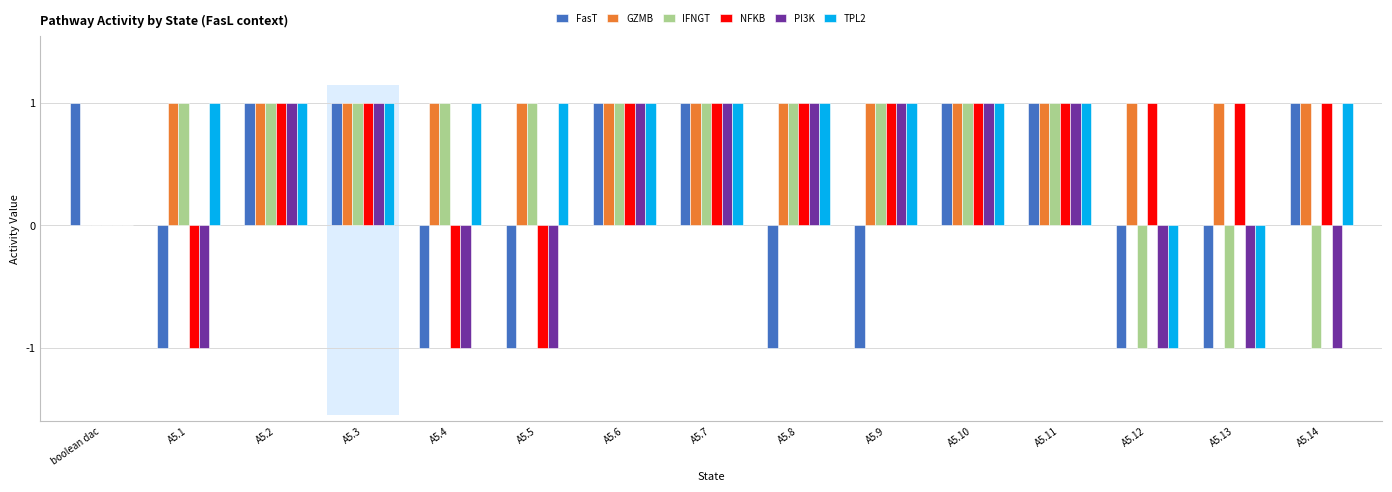

Between boolean dac and A5.8, which series saw the biggest shift?

FasT